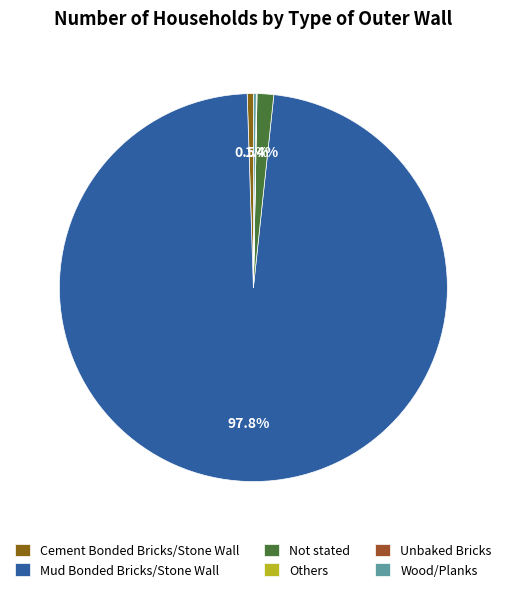

To the nearest percent, what is the combined percentage of Others and Mud Bonded Bricks/Stone Wall?

98%